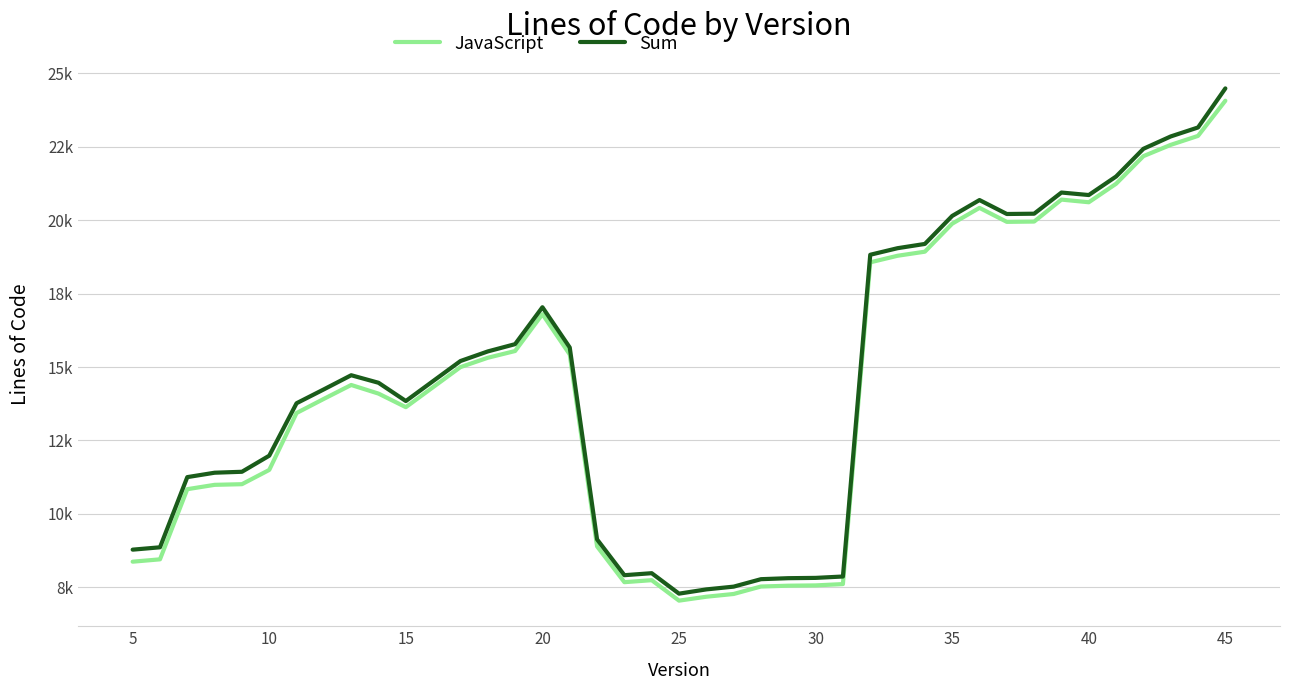

Which series has the widest spread of values?

Sum